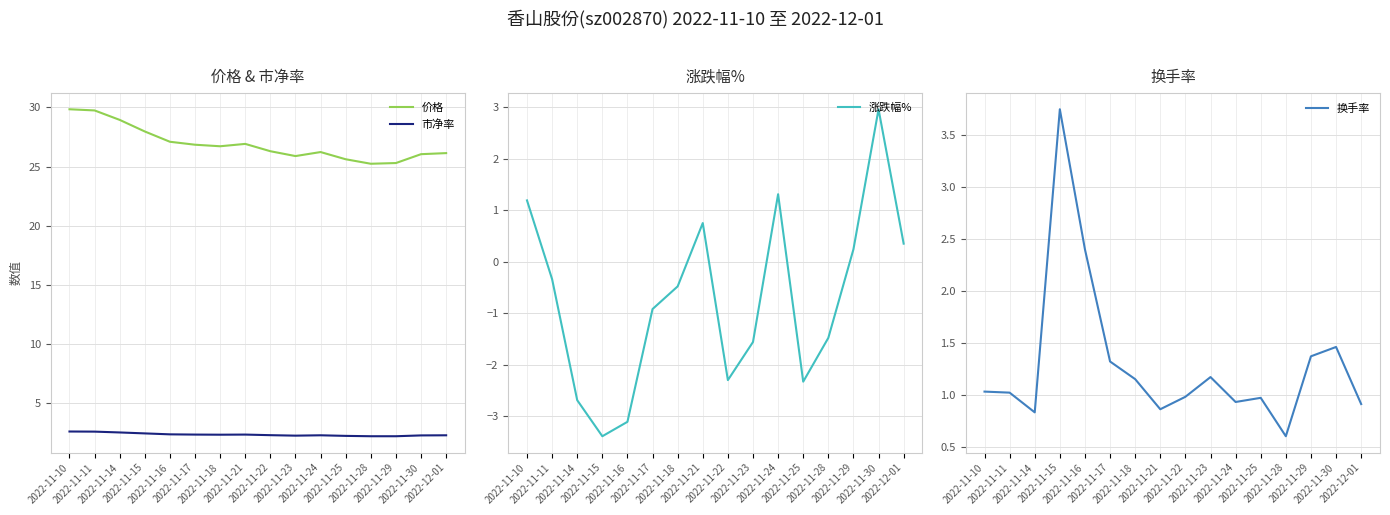

In 涨跌幅%, how many points are lower than both neighbors (excluding endpoints)?

3